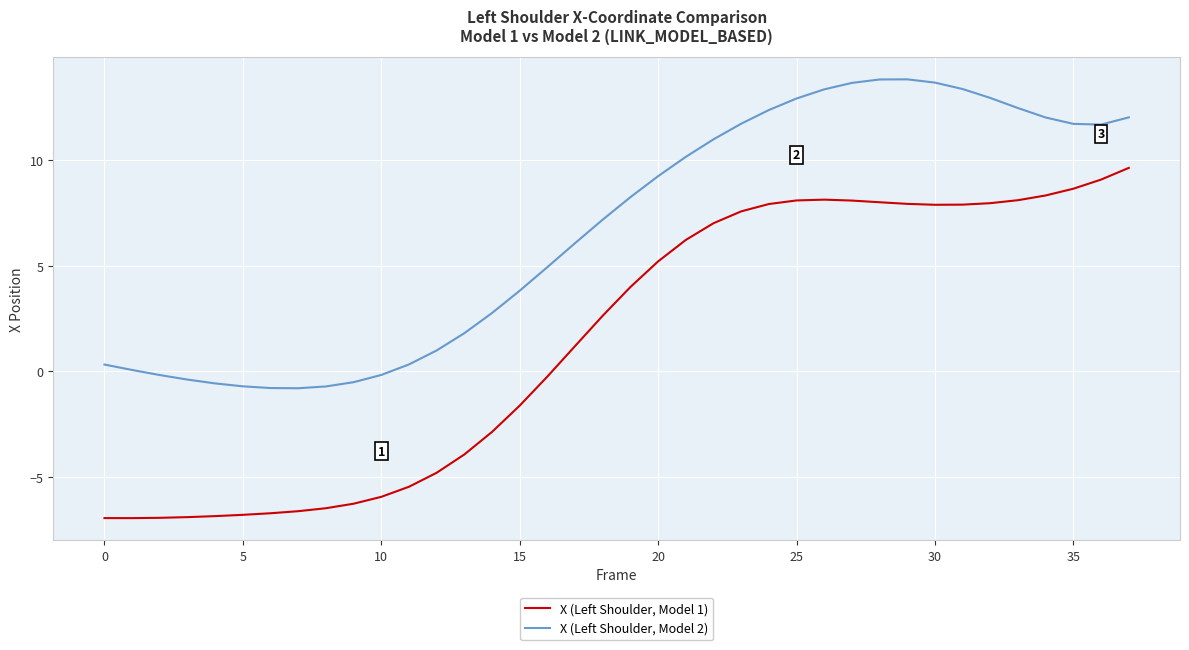

What is the minimum value for X (Left Shoulder, Model 2)?

-0.8